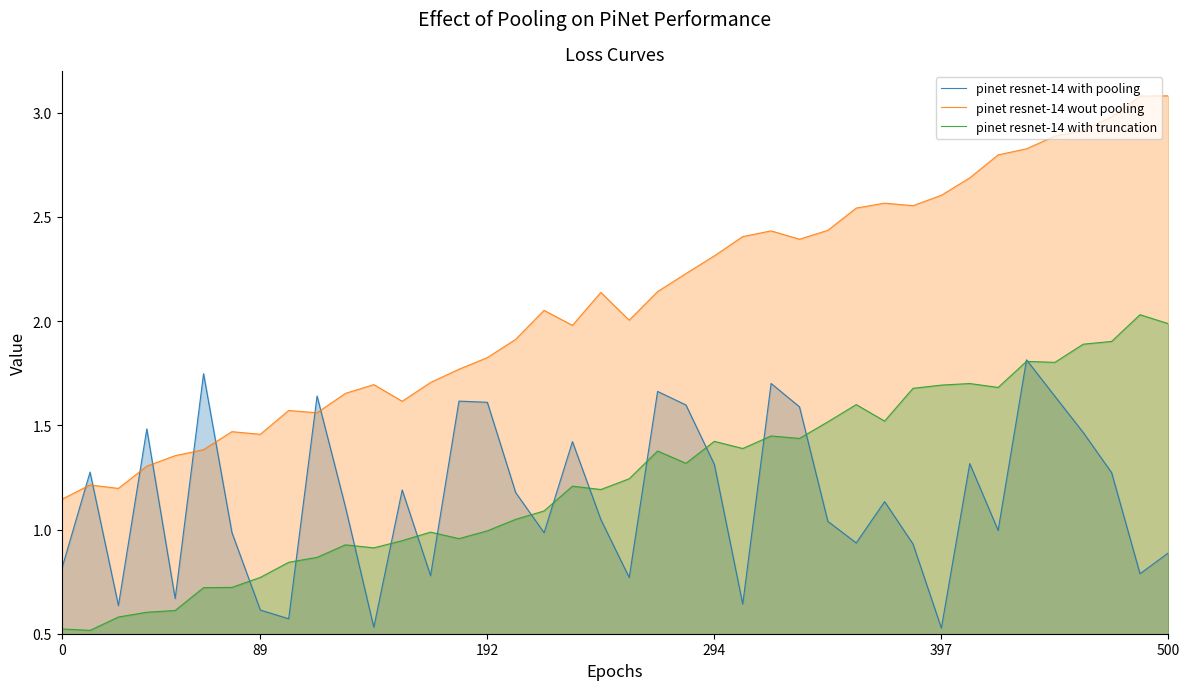

What is the maximum value for pinet resnet-14 wout pooling?

3.1